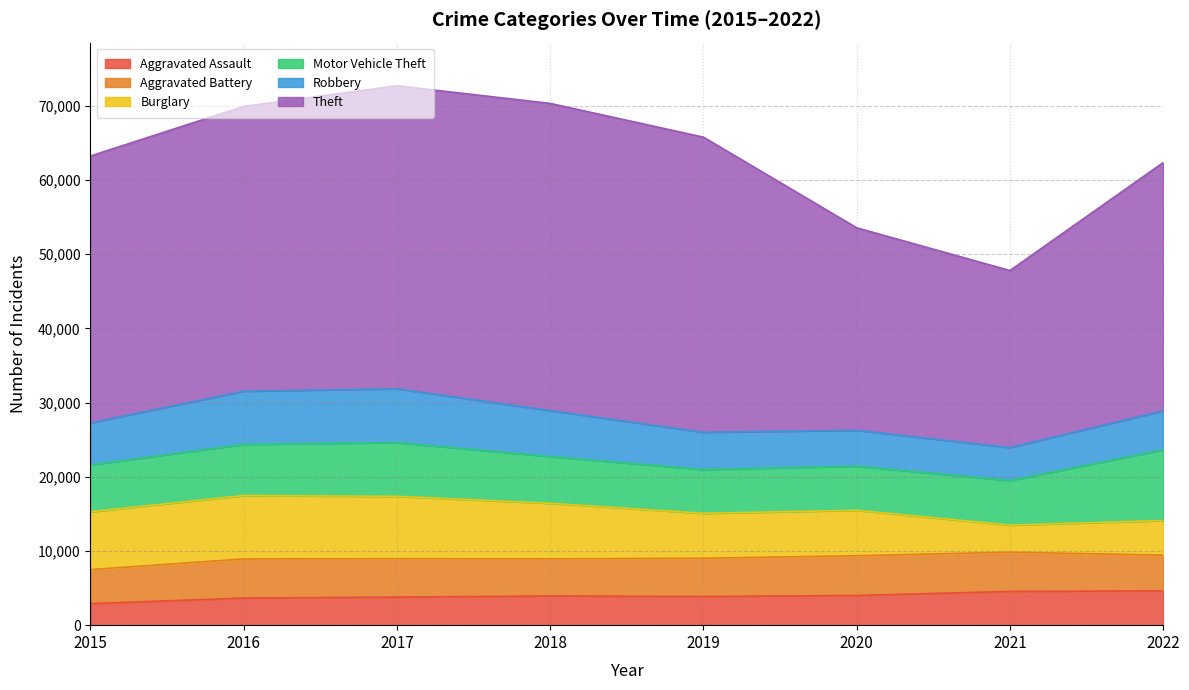

How many data points does each series have?

8